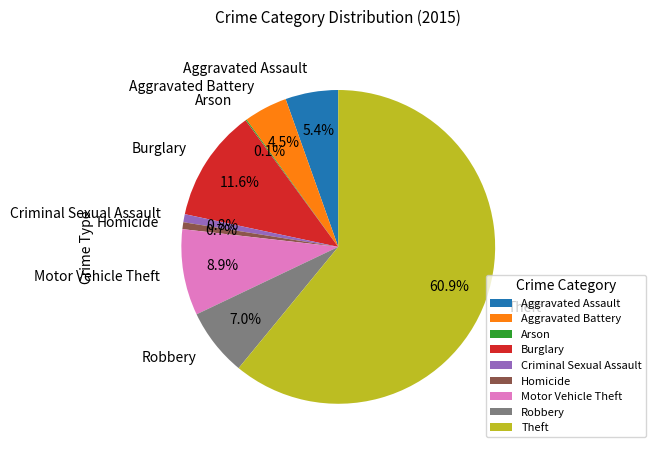

Approximately how many times larger is the value at Burglary compared to Aggravated Battery?

2.6